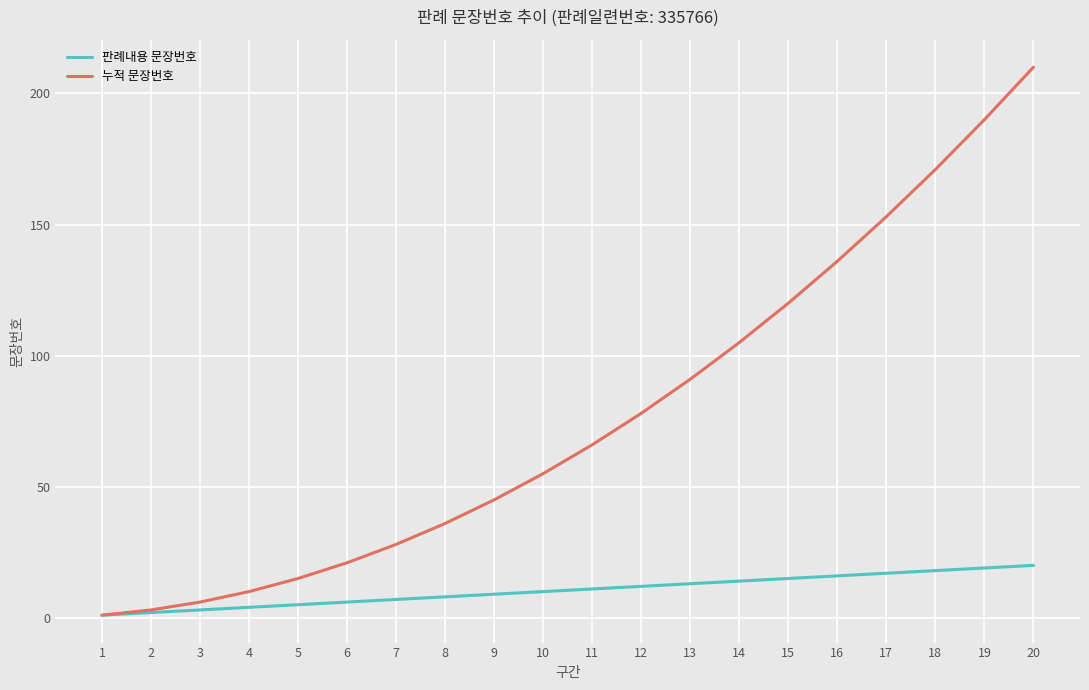

At how many categories does at least one series exceed 191?

1